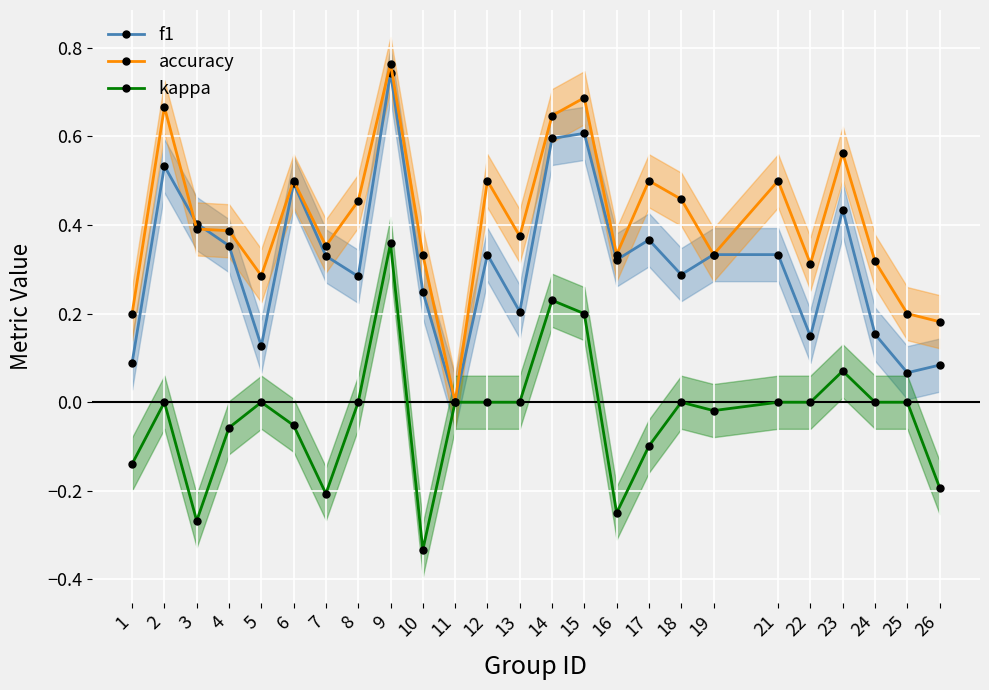

How many interior local valleys does the kappa series have?

5